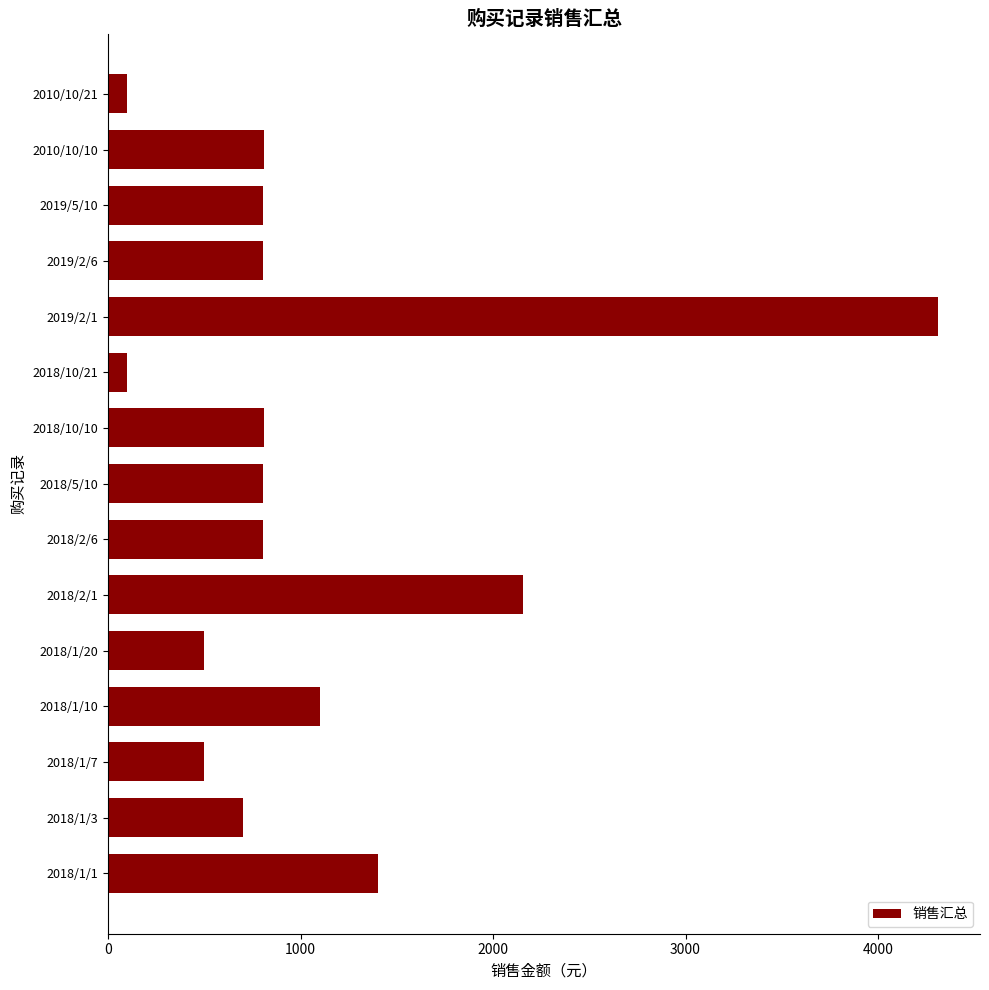

Which label corresponds to the largest value in the chart?

2019/2/1